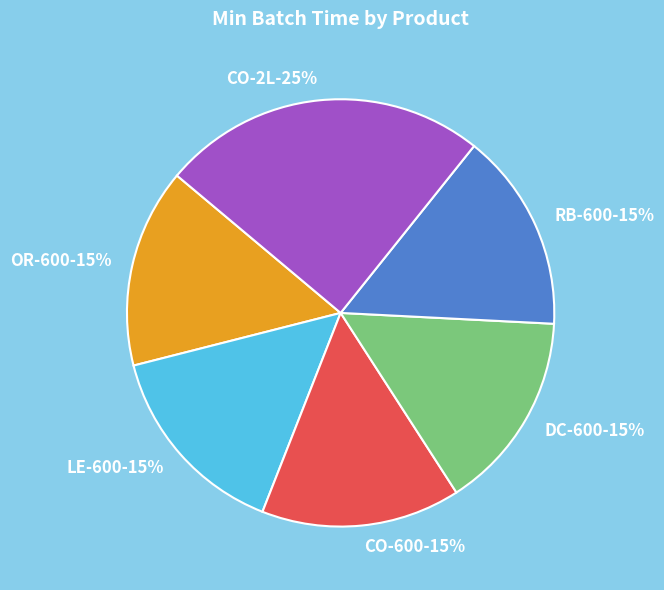

What percentage is the DC-600 slice, to the nearest percent?

15%